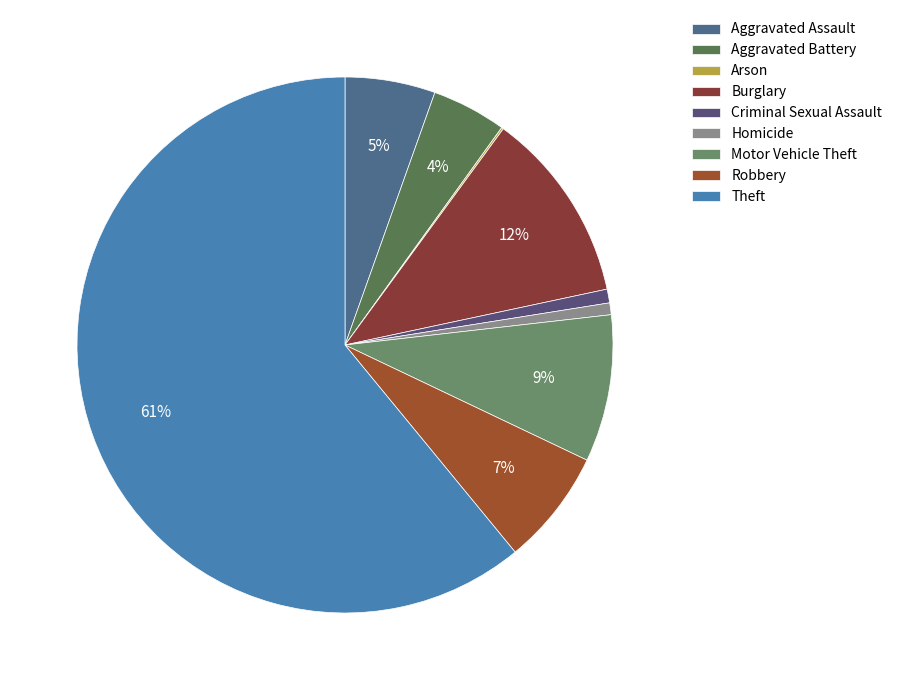

To the nearest percent, what is the average slice percentage?

11%